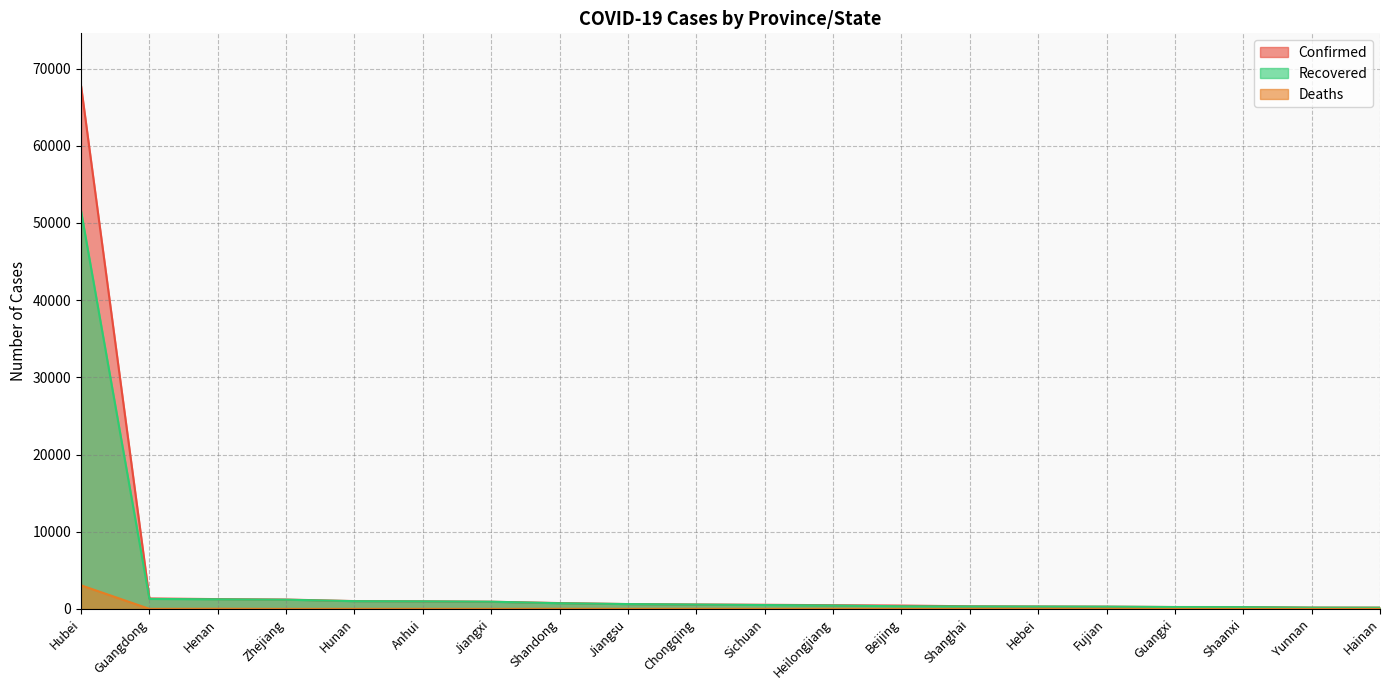

How many data points in Recovered are less than 566?

10